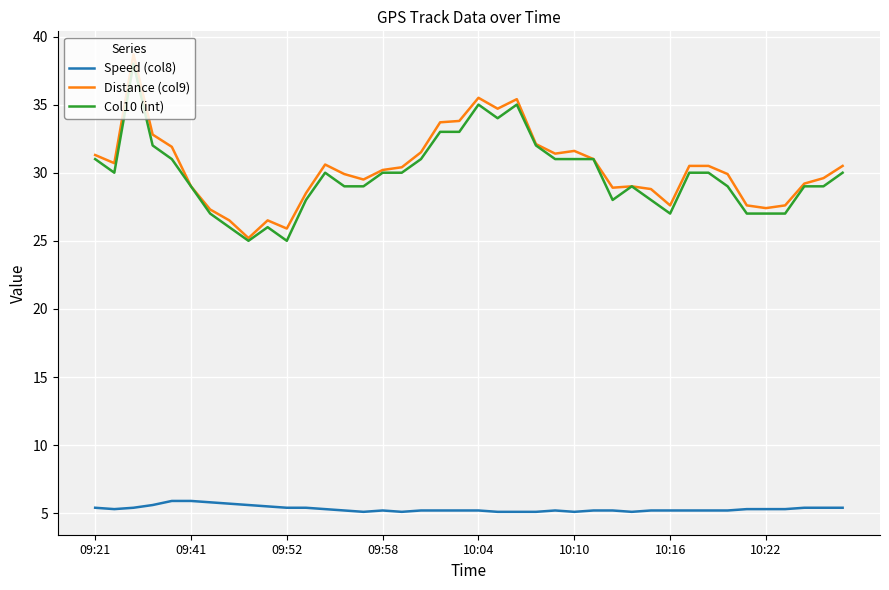

What is the highest value of the Col10 (int) series?

38.0